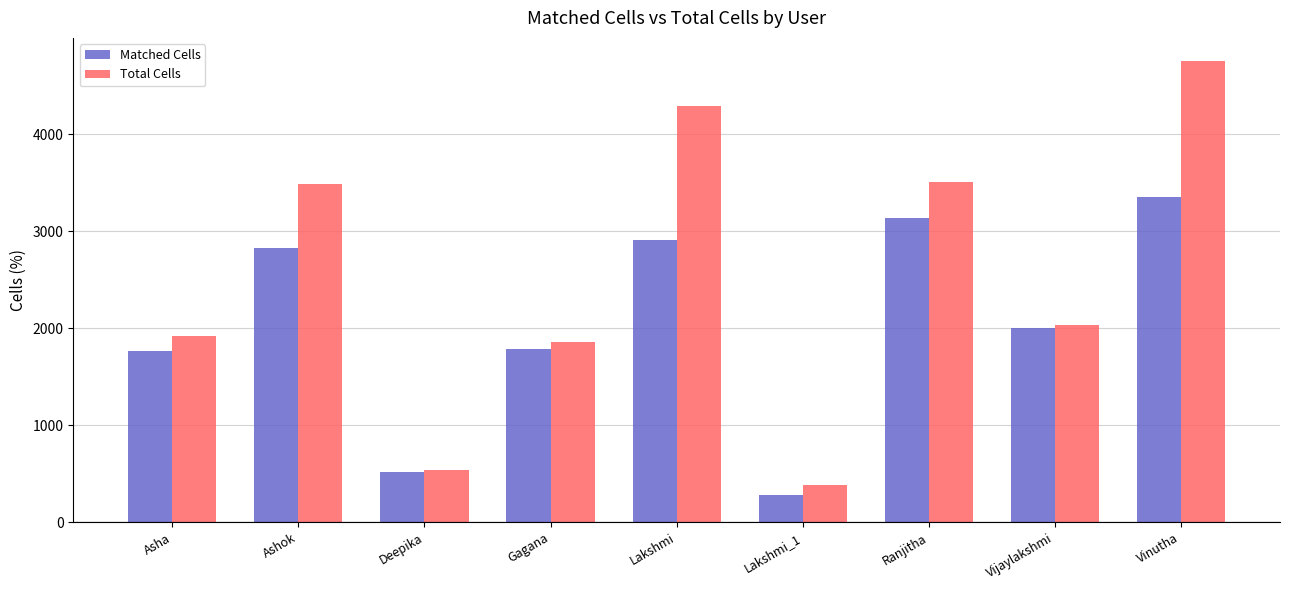

Which series has the largest total across all categories?

Total Cells